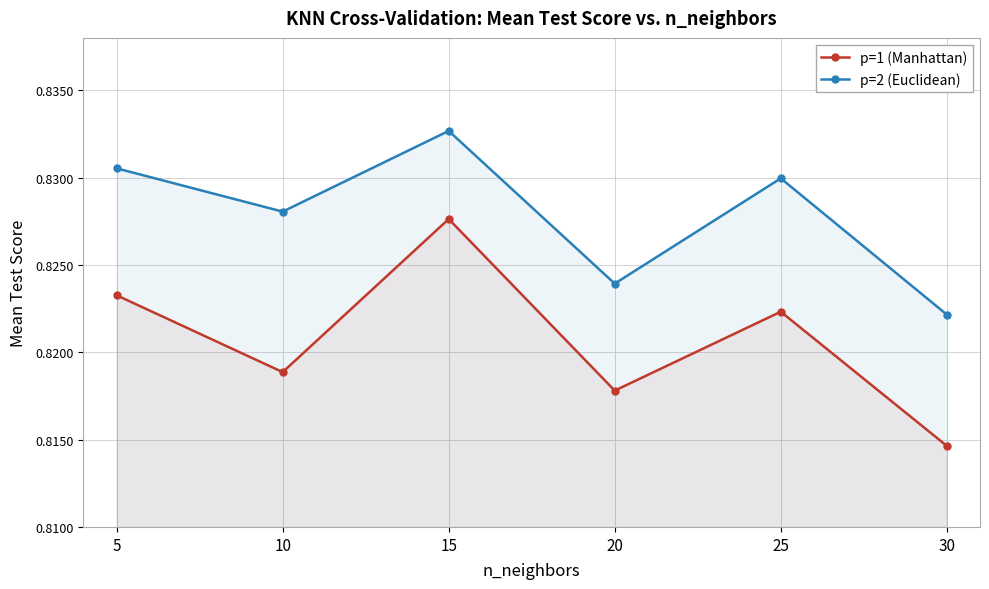

What is the value of the p=1 (Manhattan) point at the 5th from the left?

0.8